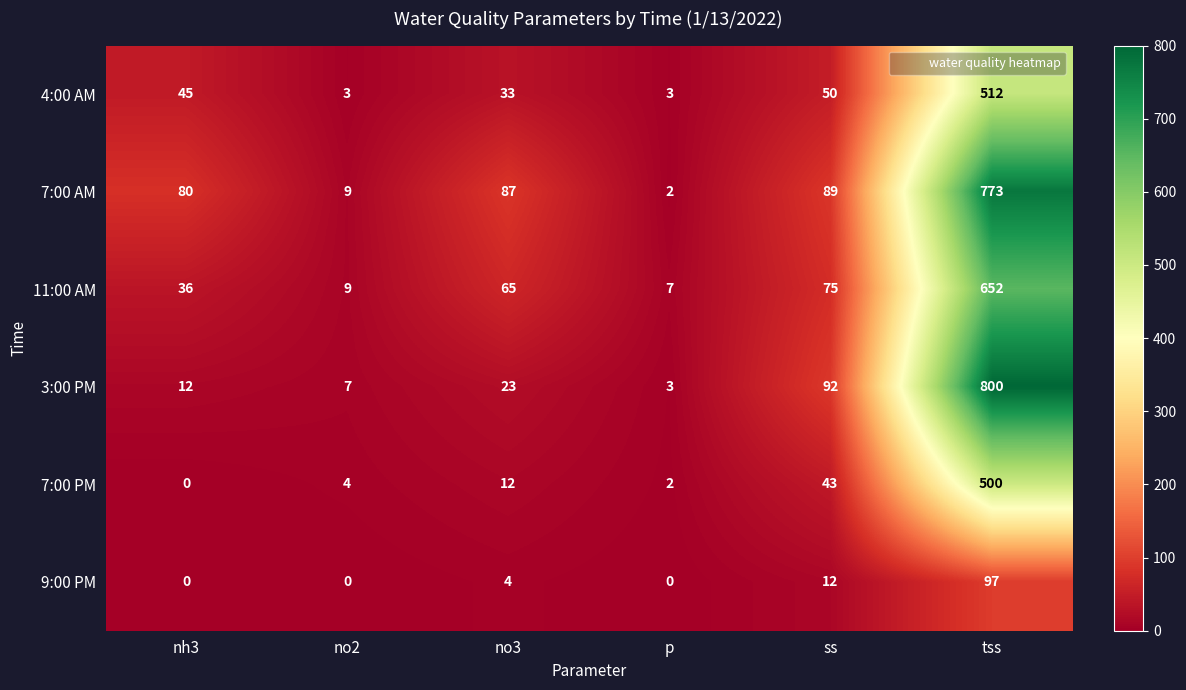

Is it true that 3:00 PM equals 4 at p?

False